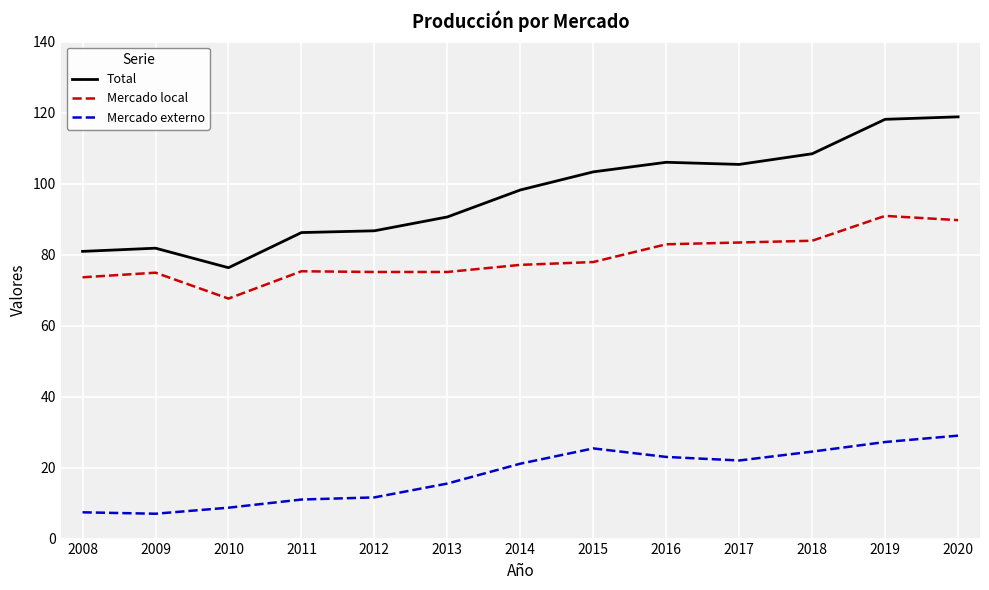

The Mercado local series shows 41.8 at 2017. True or false?

False